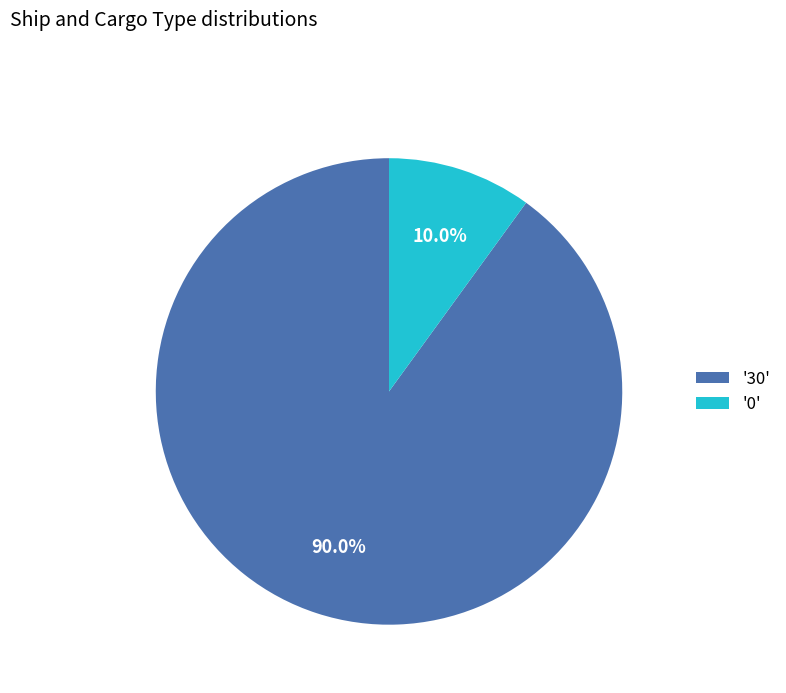

Rank the categories by value from highest to lowest.

'30', '0'